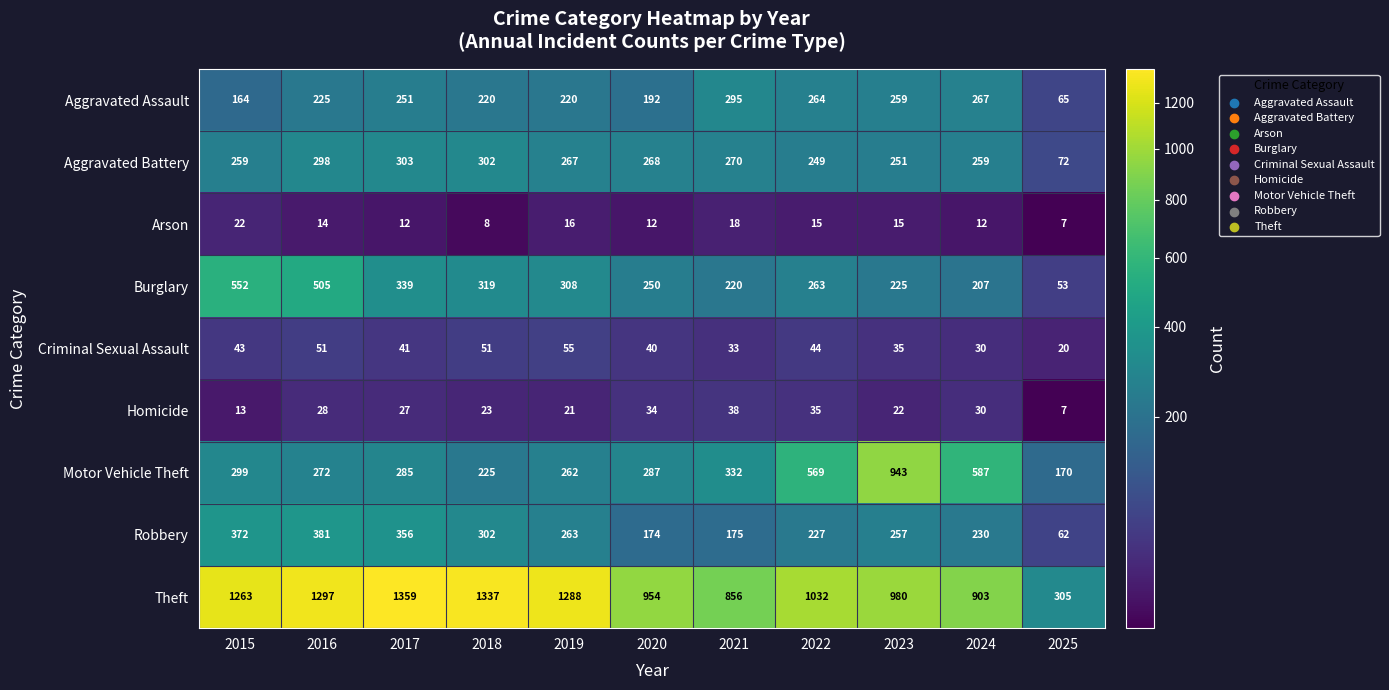

The value of Theft at 2015 is 665. True or false?

False